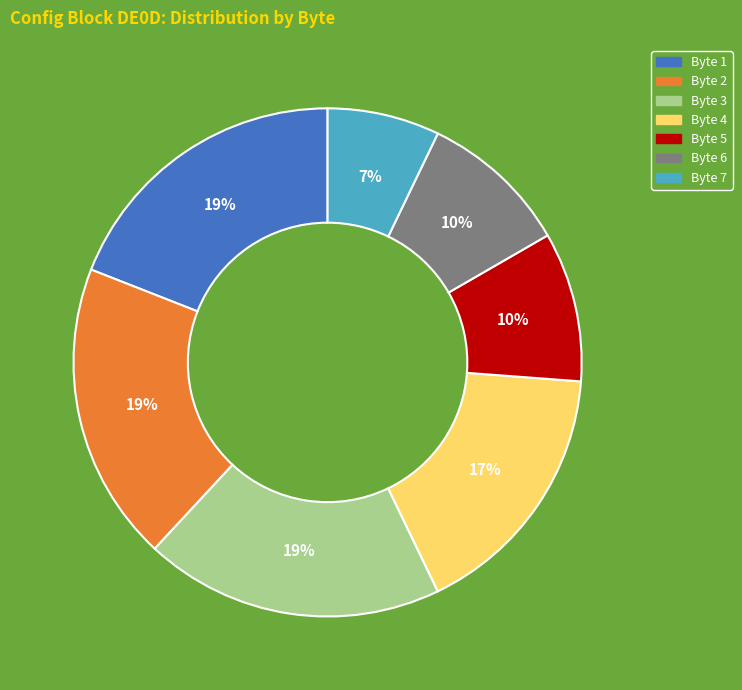

Does any single category account for the majority?

No